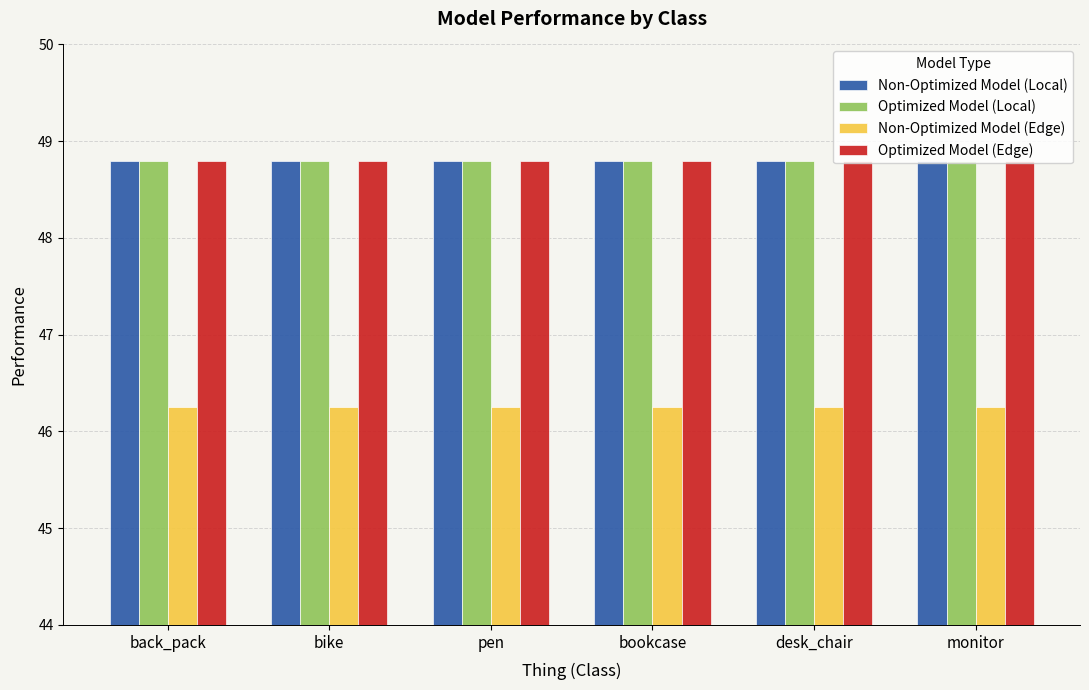

What is the sum of the Optimized Model (Edge) values at pen and back_pack?

97.6